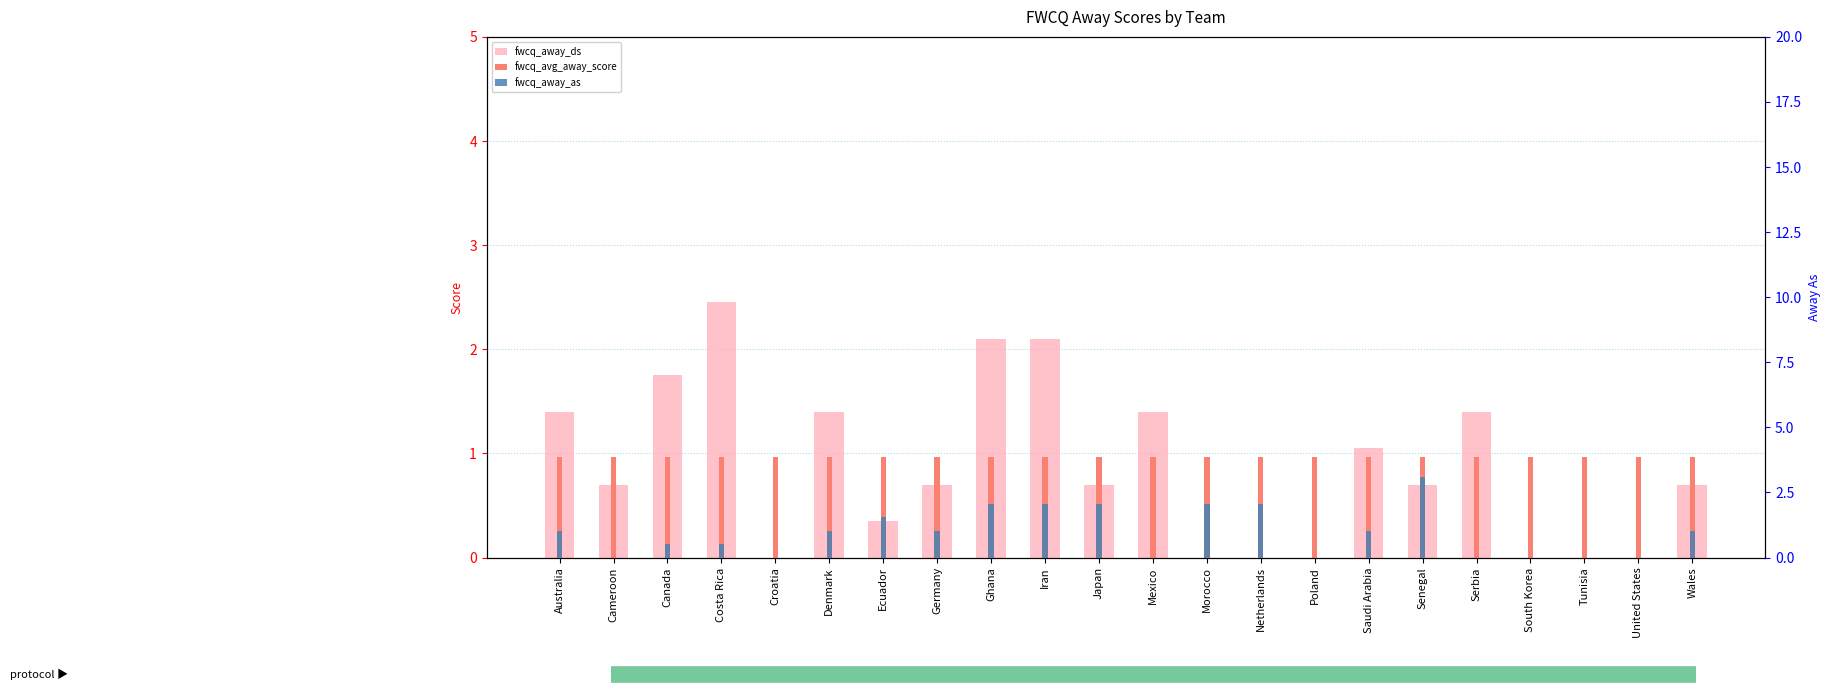

What are all the series names shown in the legend?

fwcq_away_ds, fwcq_avg_away_score, fwcq_away_as